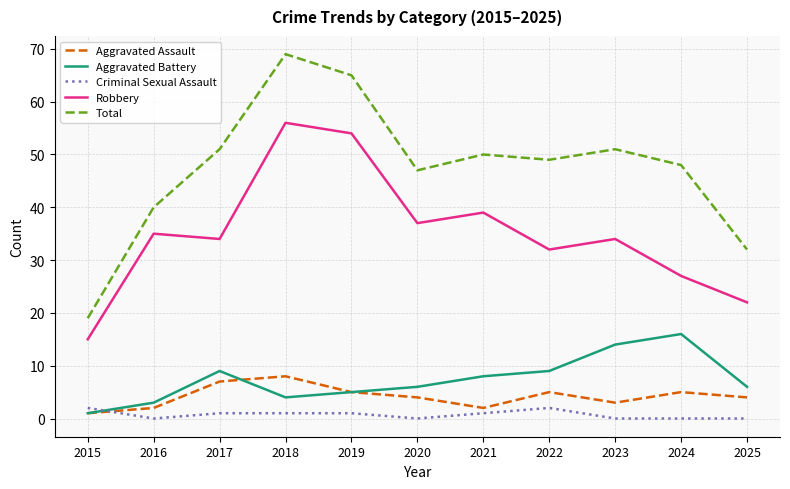

What is the average value of the Aggravated Battery series?

7